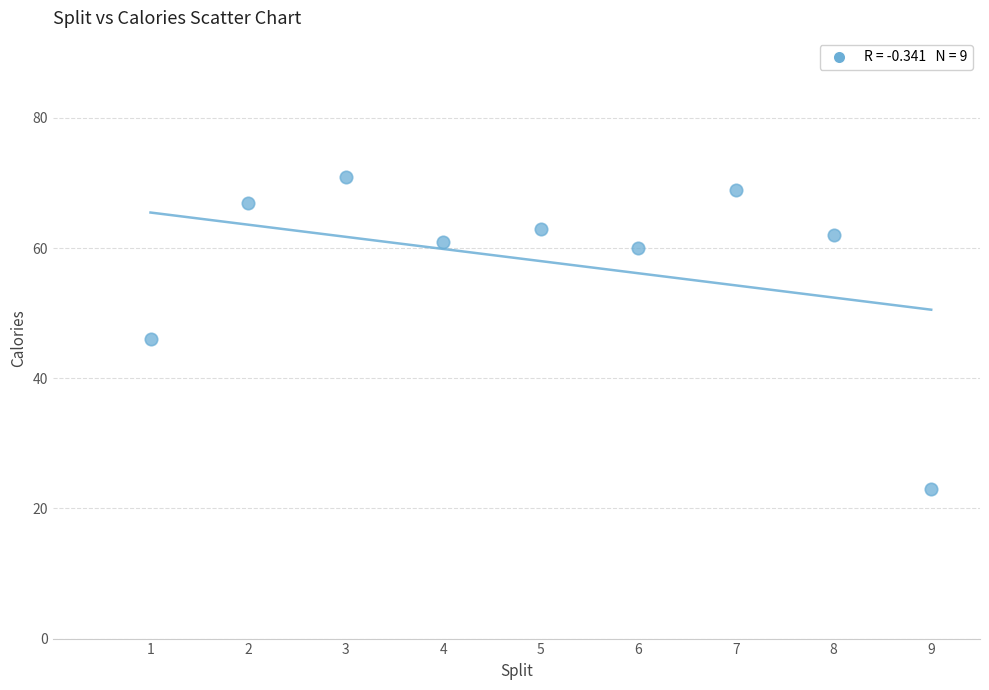

What is the range of X values (max minus min)?

8